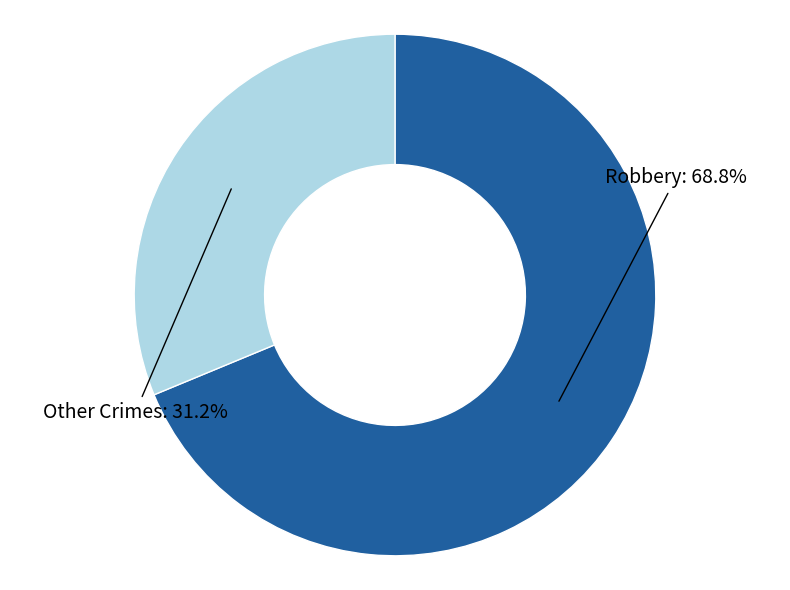

How many segments does this pie chart have?

2